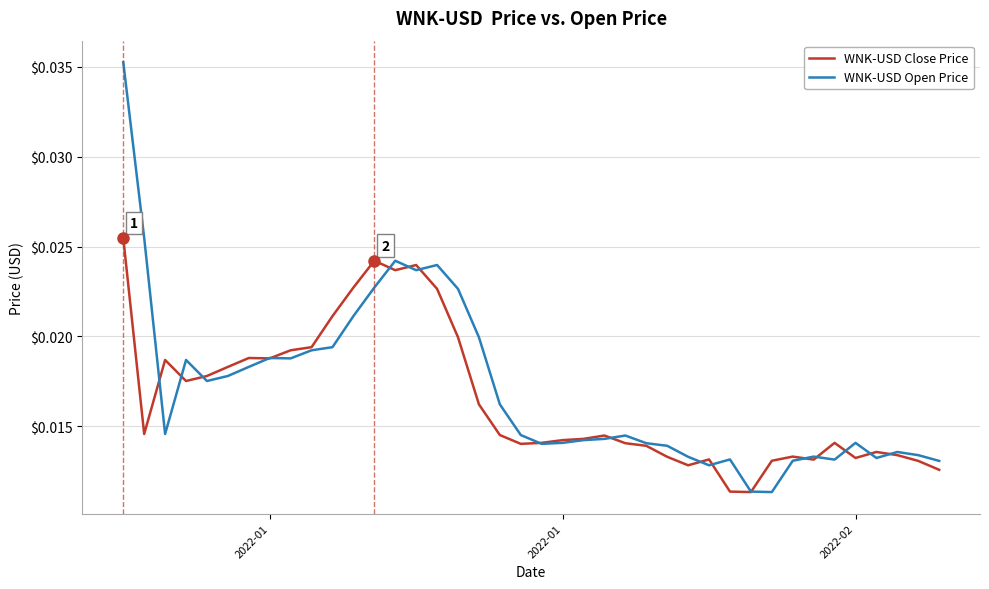

Does the chart have visible grid lines?

Yes